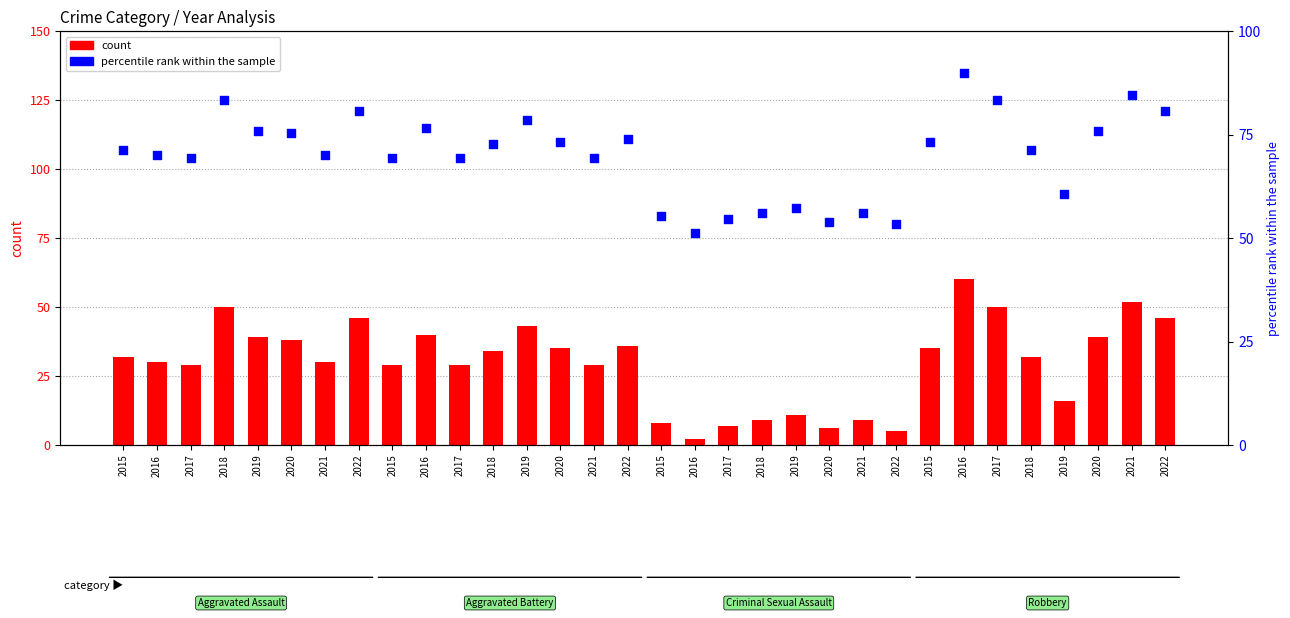

Which series reaches the maximum Y coordinate?

percentile rank within the sample